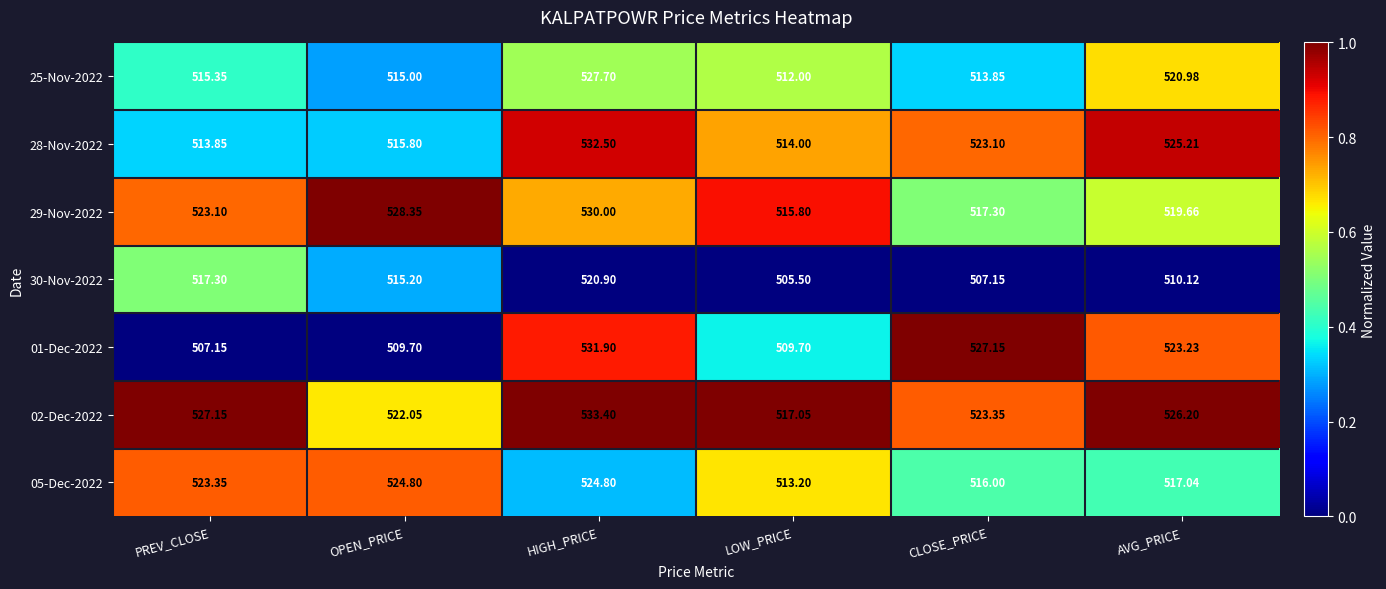

At which category is the sum across all series the highest?

HIGH_PRICE